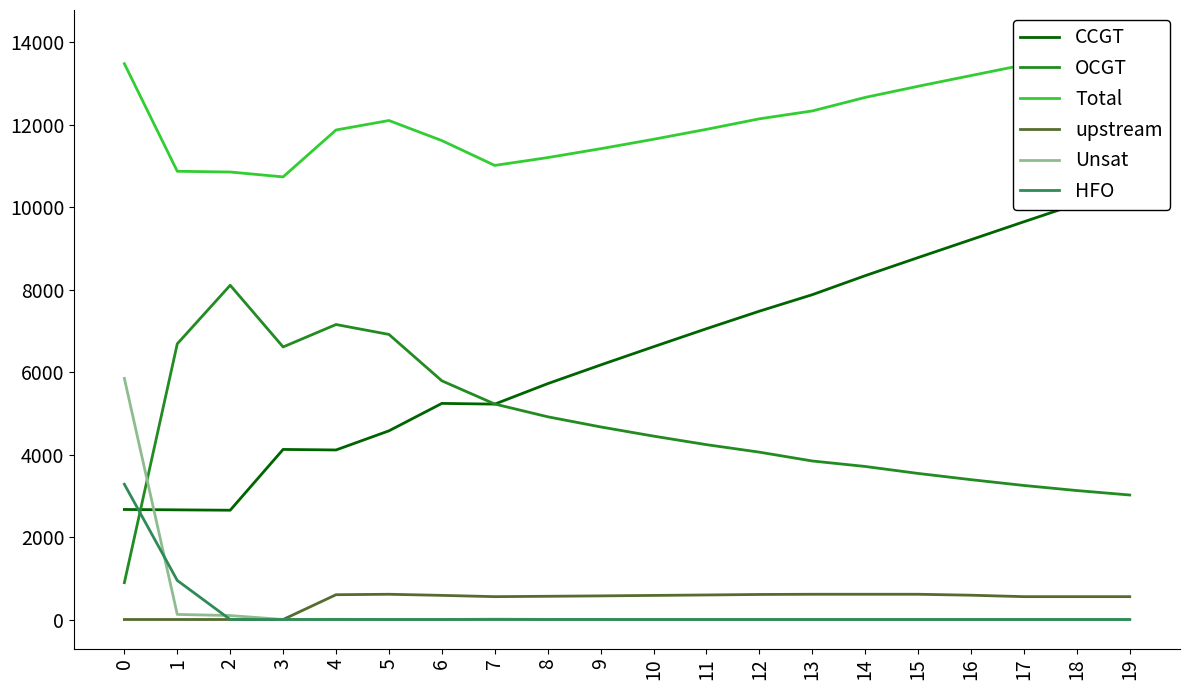

What is the value of the CCGT point at the 1st from the left?

2668